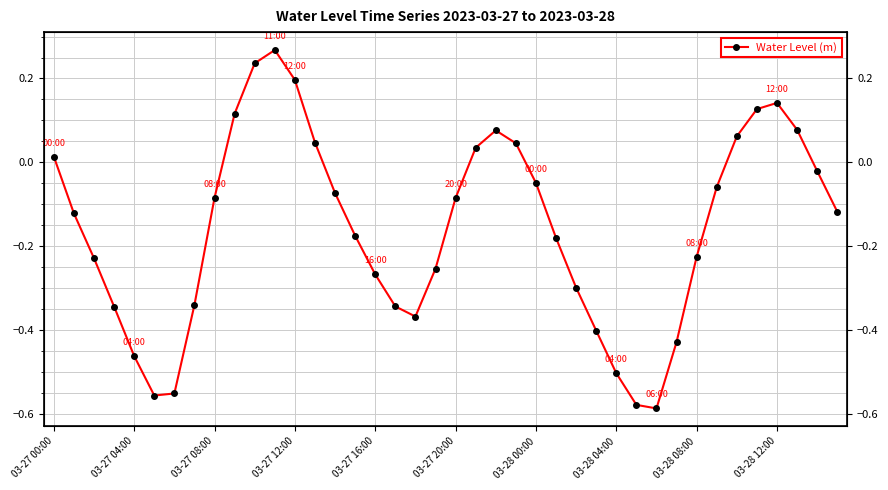

Which has a higher value, 03-28 08:00 or 10?

10